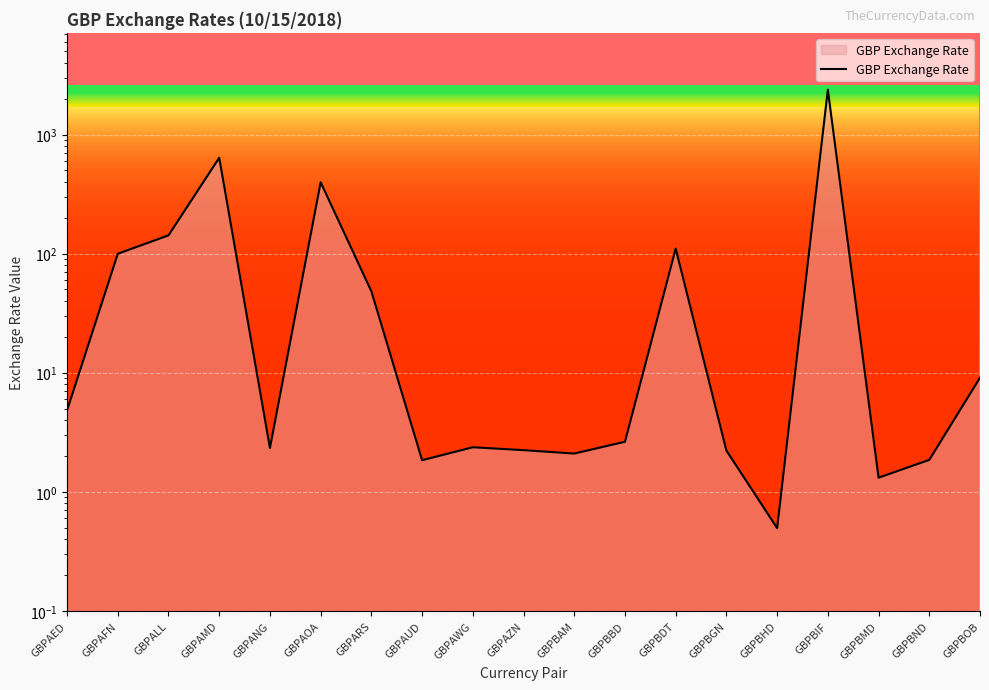

Between GBPARS and GBPBGN, which is larger?

GBPARS